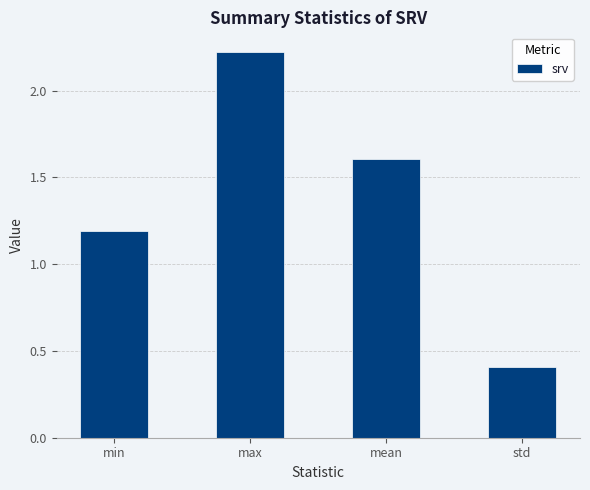

What is the difference between the values at std and min?

0.8